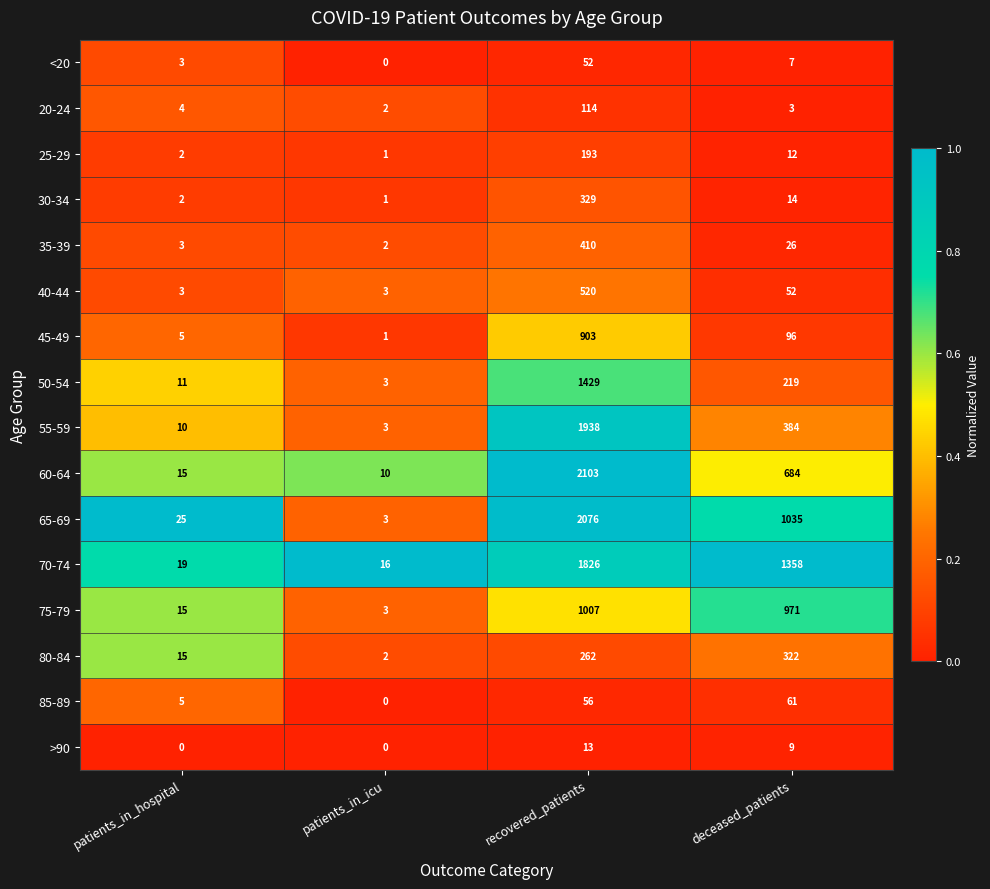

What is the difference between the maximum and minimum values in the 30-34 series?

328